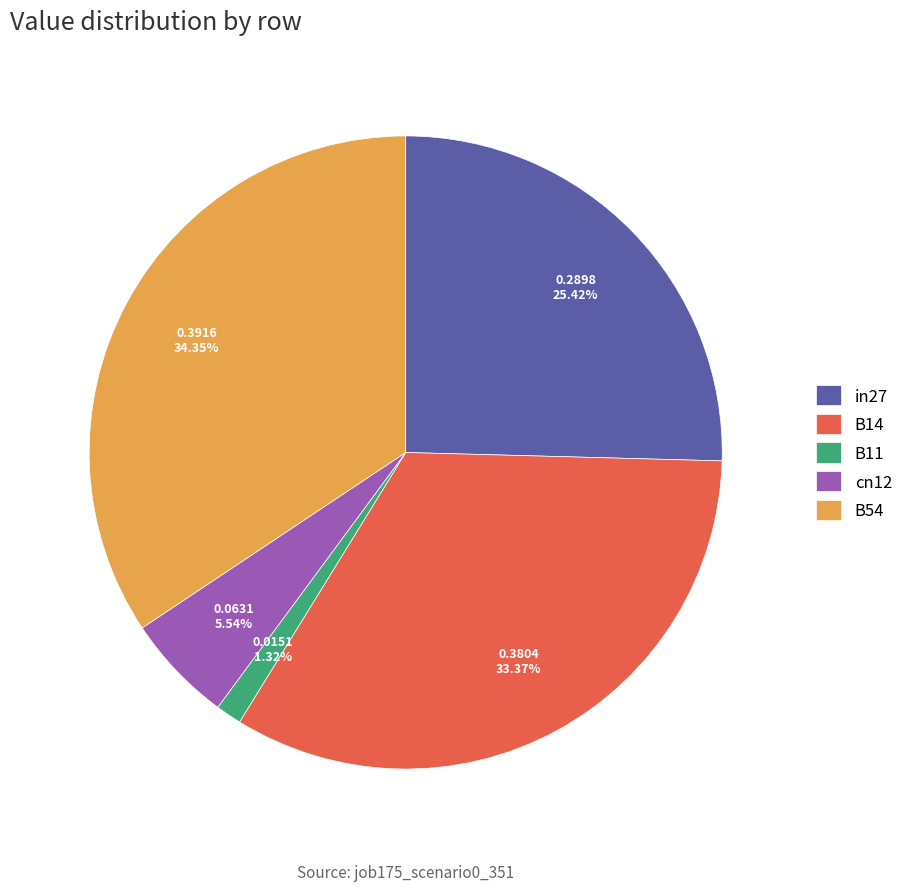

Is it true that cn12 is 20% of the pie?

False